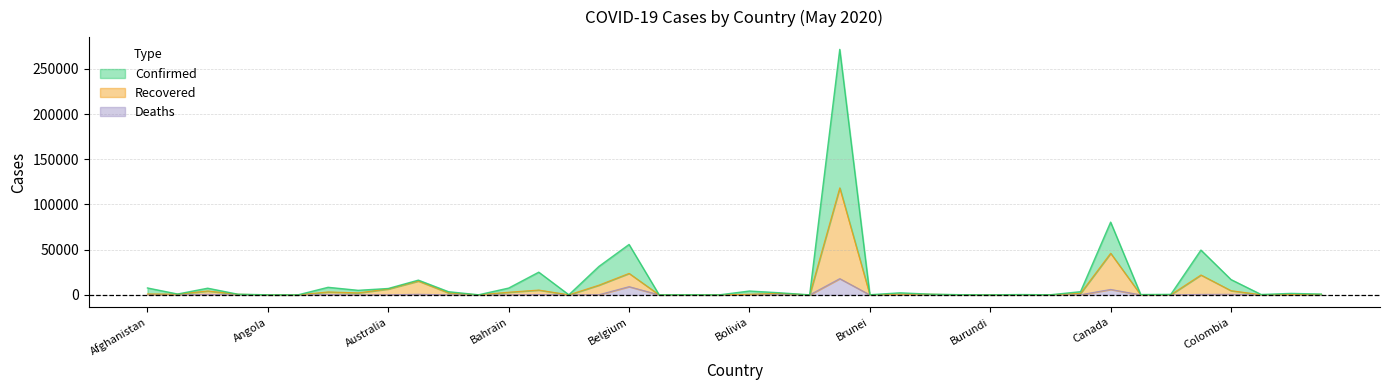

What is the sum of all Deaths values?

37616